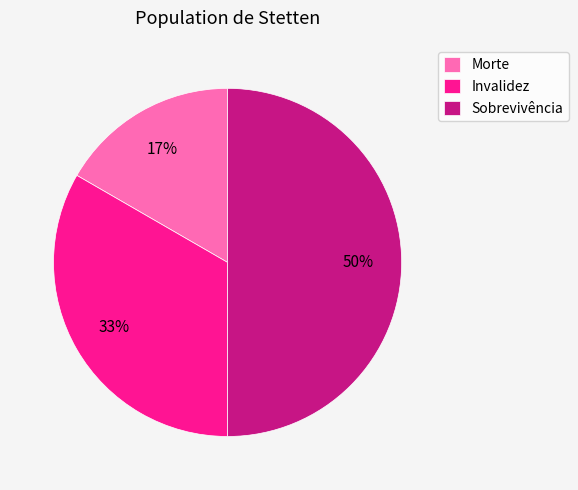

Approximately how many times larger is the value at Morte compared to Invalidez?

0.5